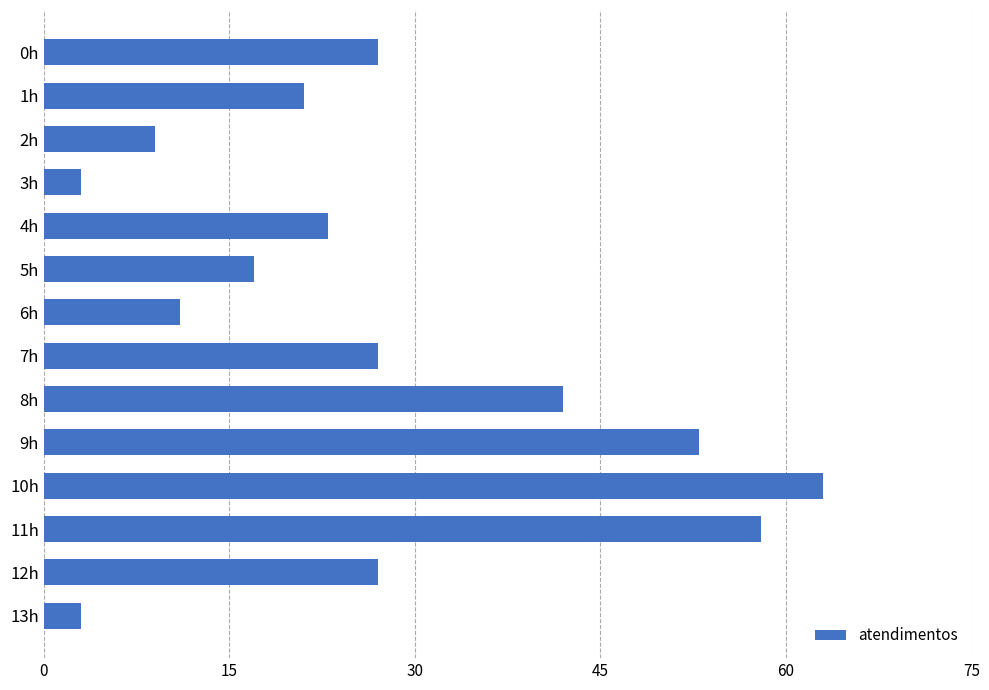

What is the sum of all values?

384